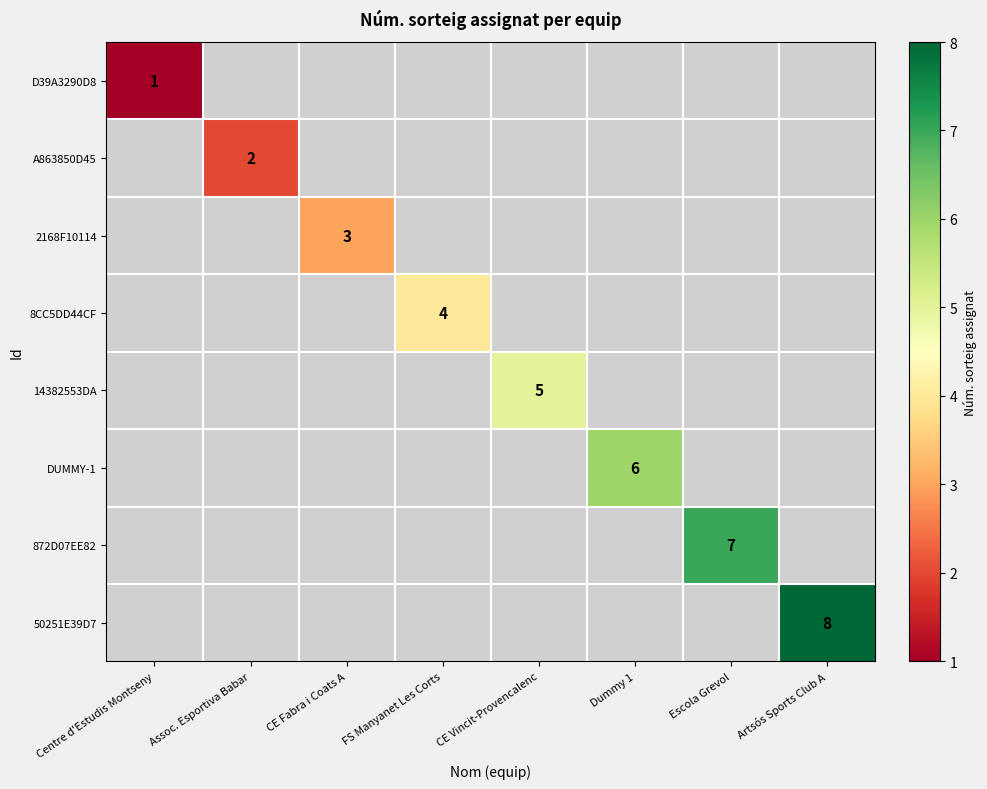

At how many categories does at least one series exceed 3?

5